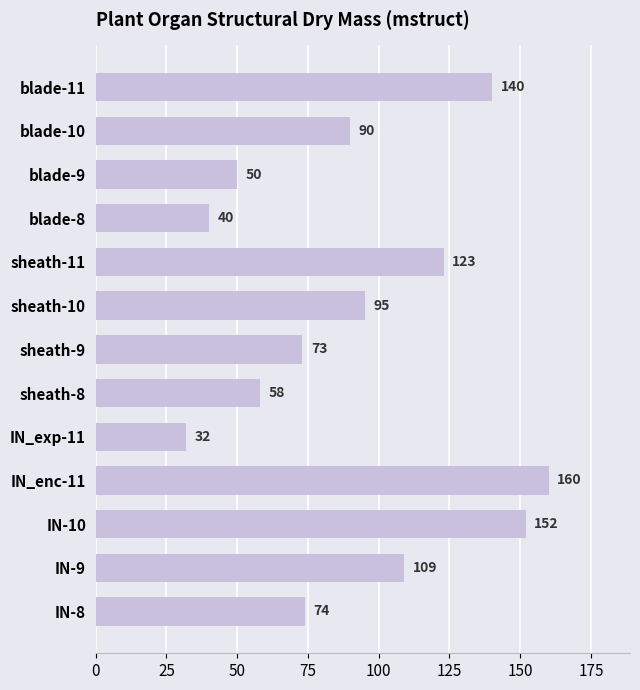

What is the value of the 10th bar from the top?

160